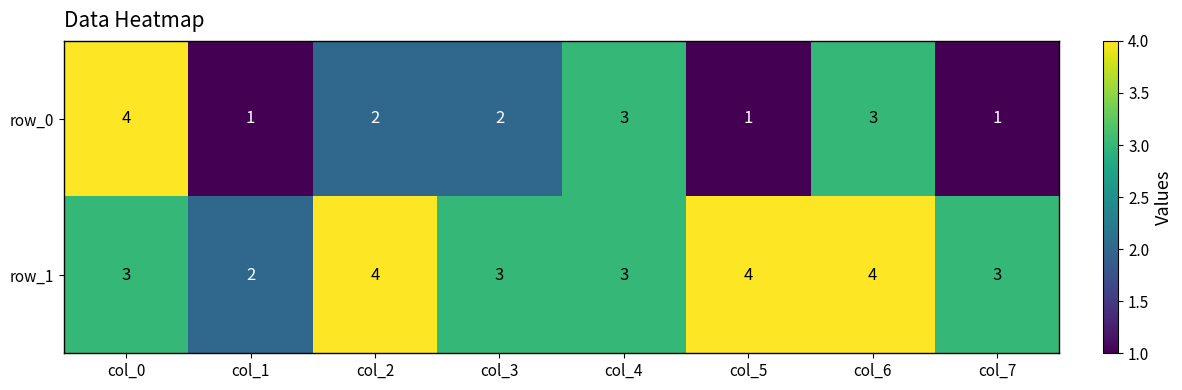

Count the number of categories in the chart.

8